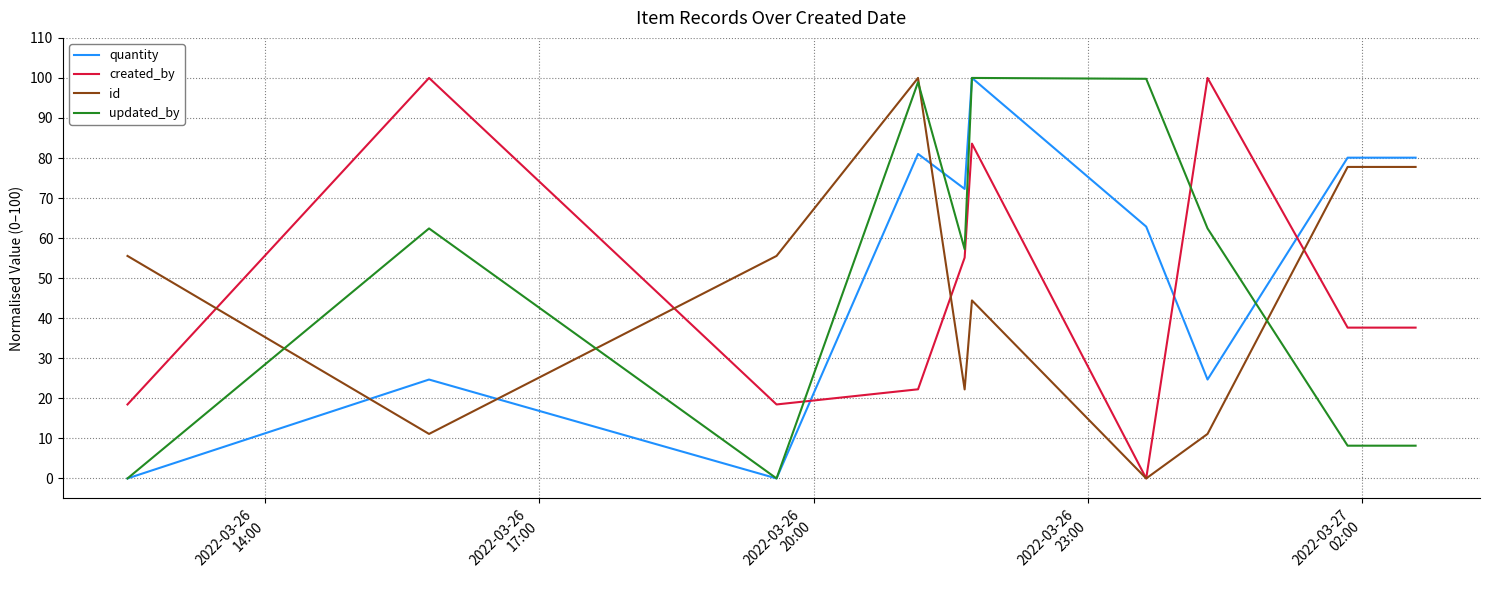

In created_by, how many points are higher than both neighbors (excluding endpoints)?

3